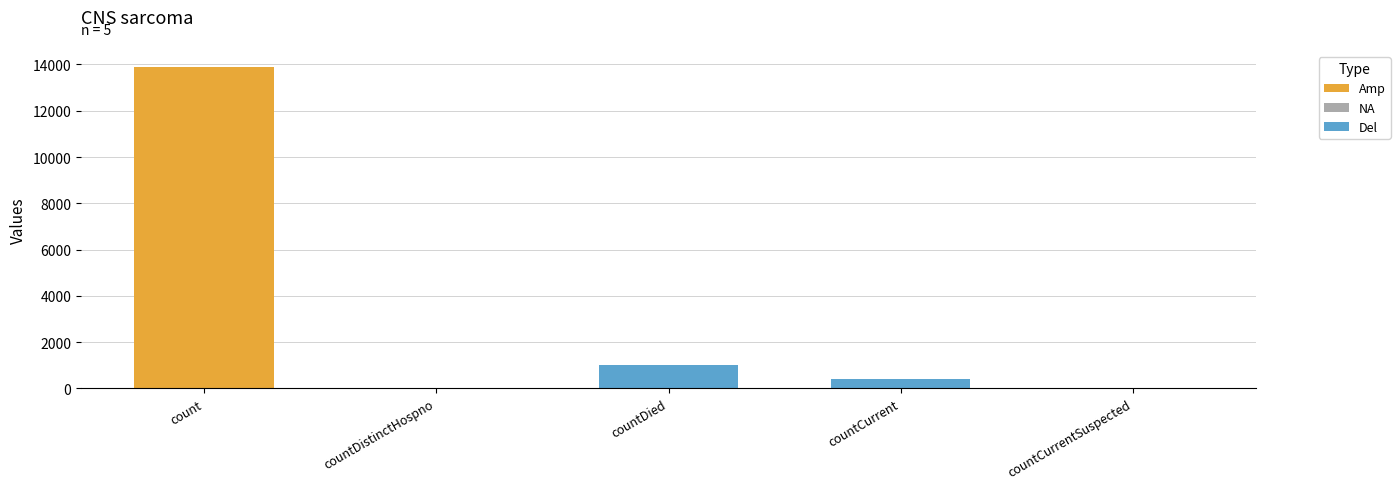

Reading left to right, list all the values displayed in this chart.

count=13898	countDistinctHospno=0	countDied=988	countCurrent=402	countCurrentSuspected=0